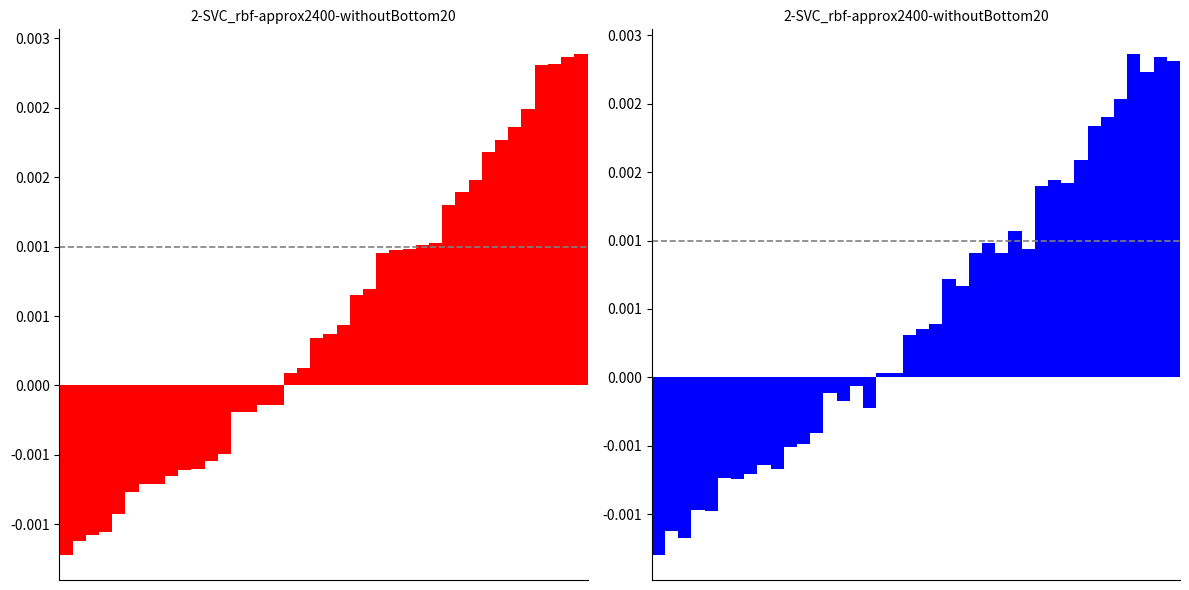

Is it true that Base Min equals 0.0 at 36?

False